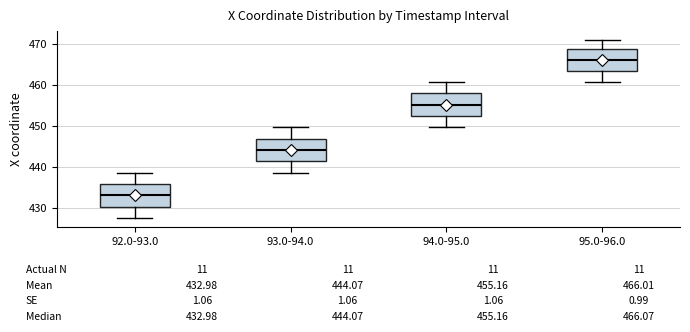

Which box's median line is the highest?

95.0-96.0